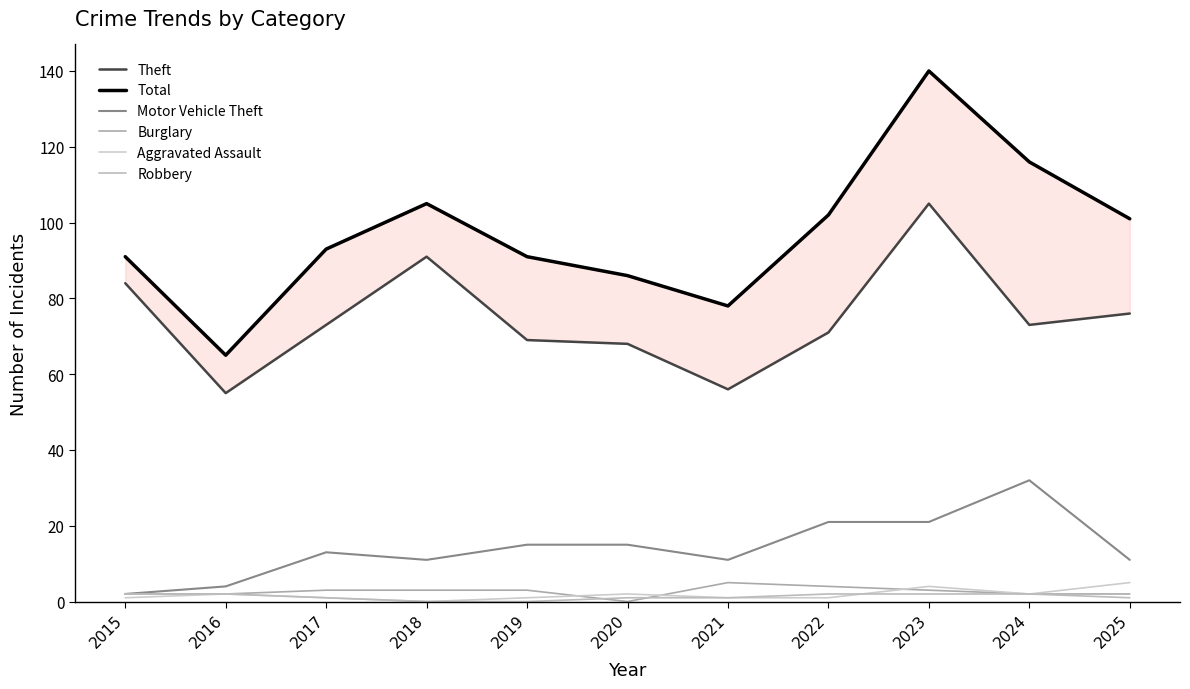

Count the Robbery values in the range 1 to 2.

9